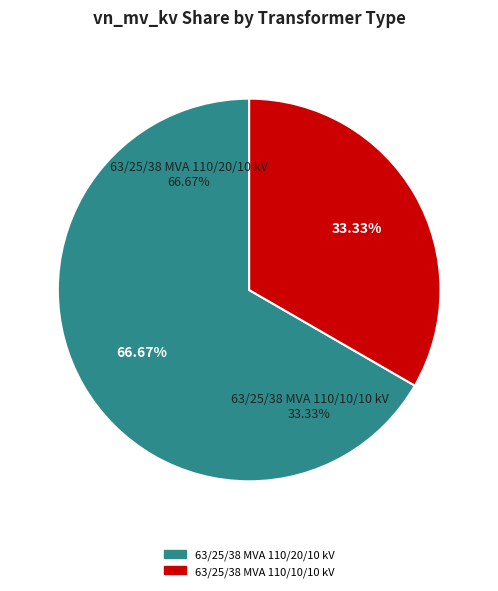

How many segments does this pie chart have?

2